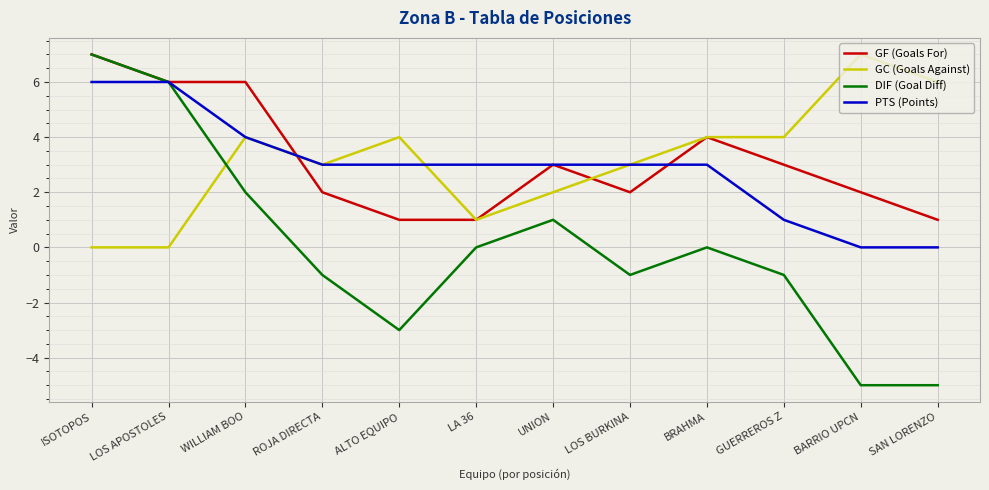

At which category is the sum across all series the highest?

ISOTOPOS